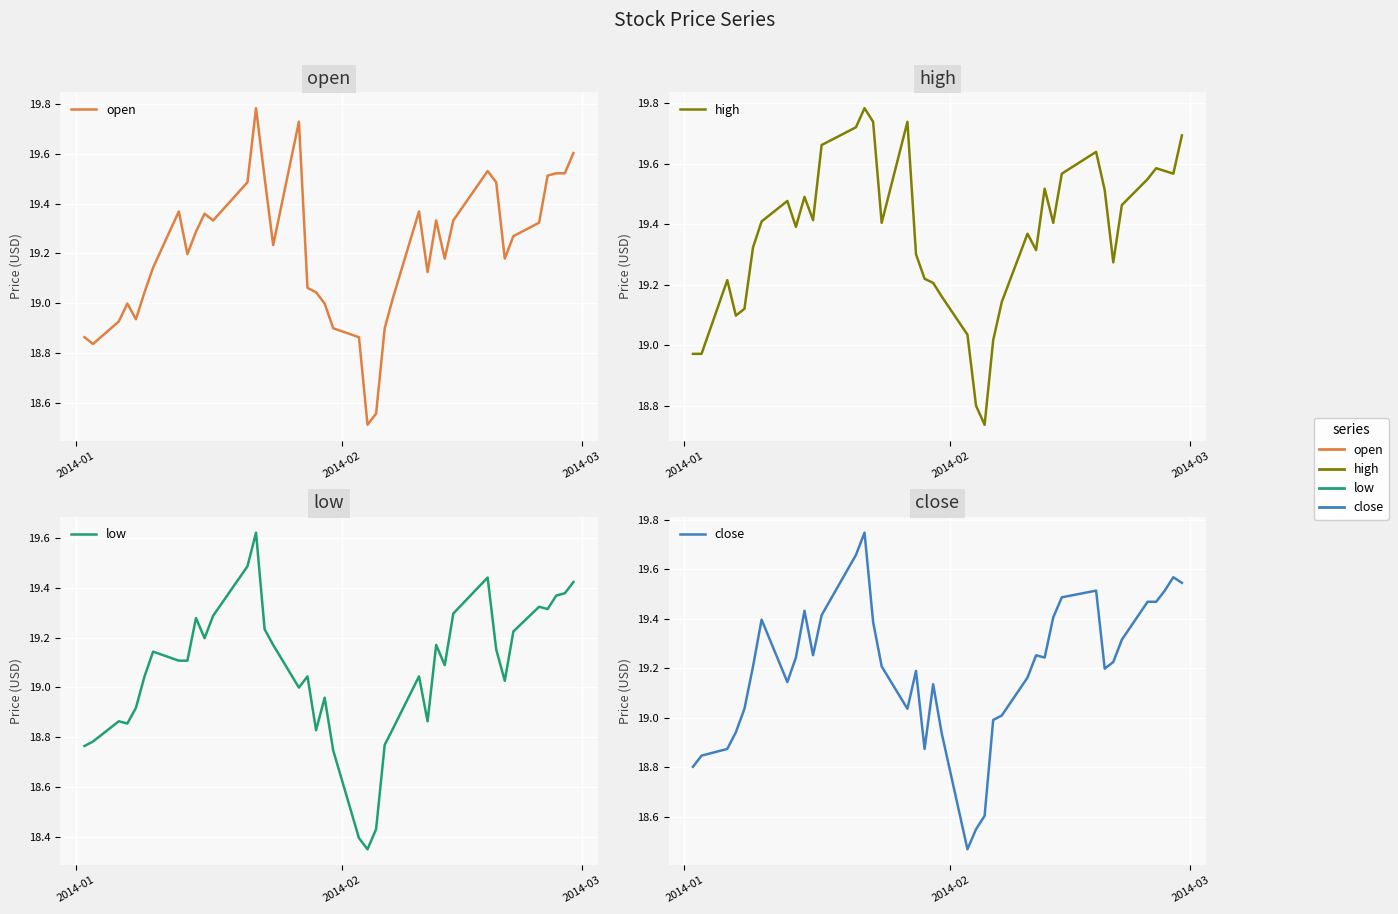

True or false: low and open intersect in this chart.

False